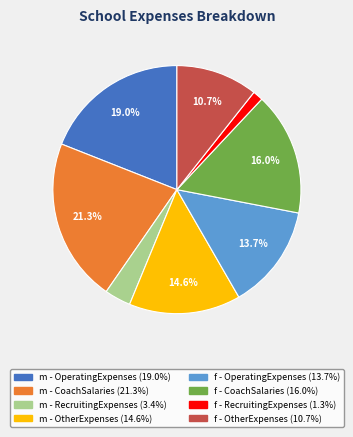

How much of the chart is everything except m - CoachSalaries?

78.7%